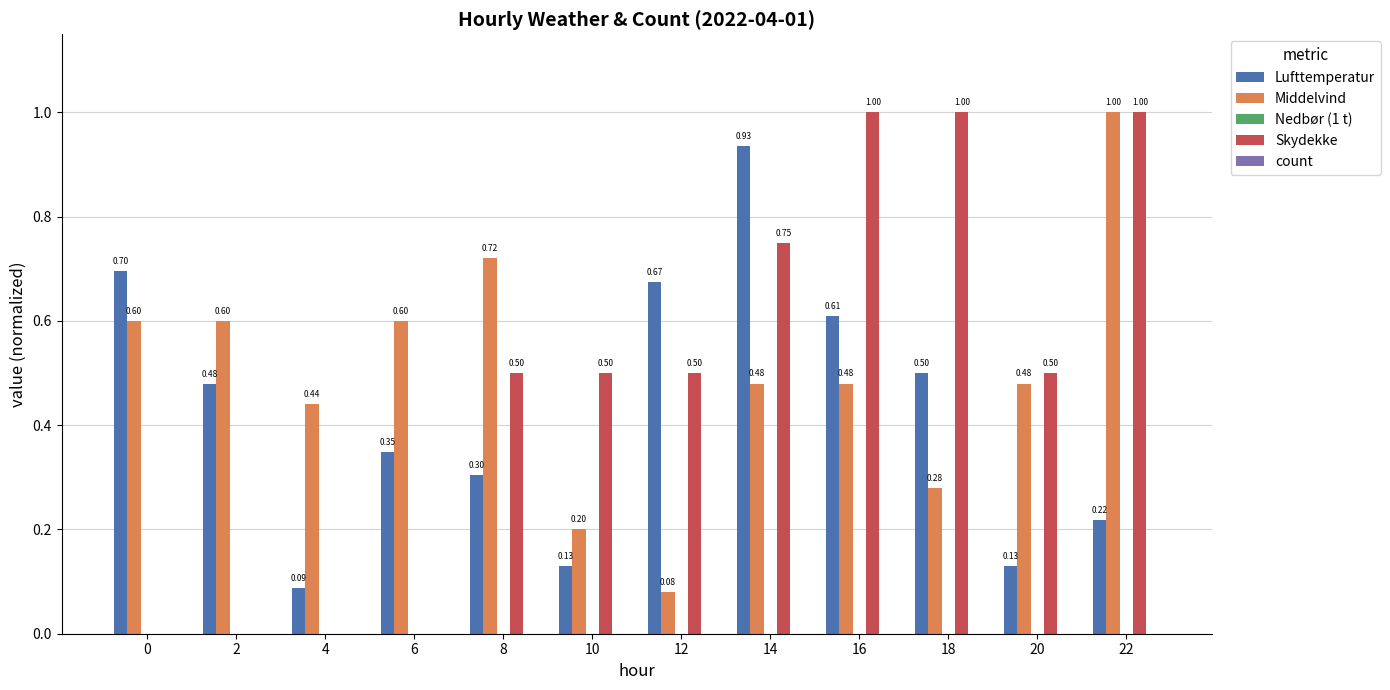

How many values in the Skydekke series exceed 0?

8